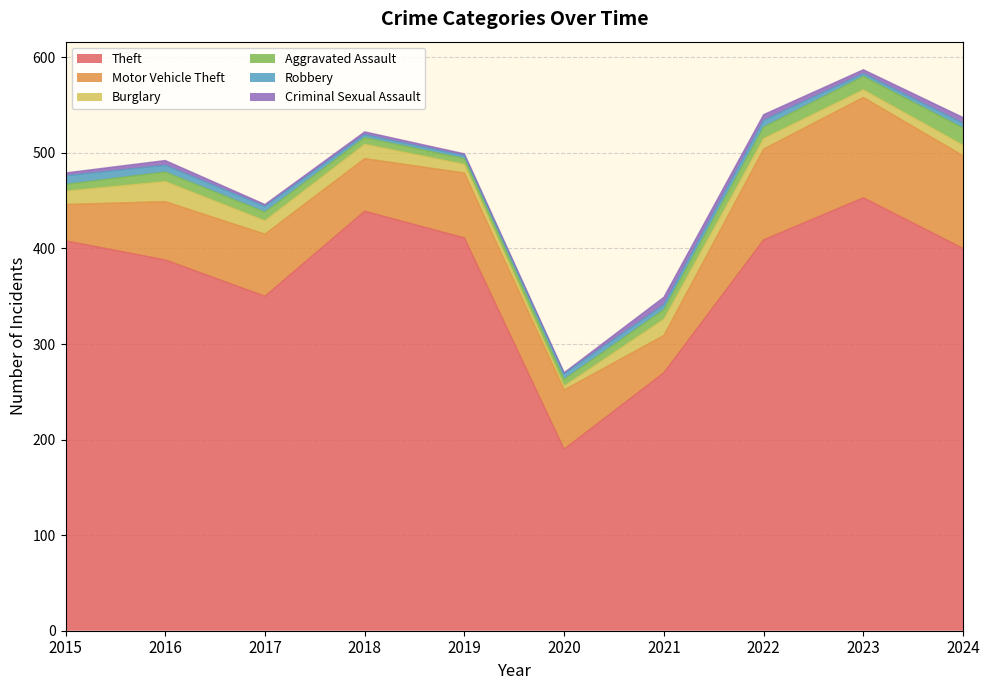

List the labels in order of Burglary value, largest first.

2016, 2021, 2018, 2015, 2017, 2022, 2024, 2019, 2023, 2020